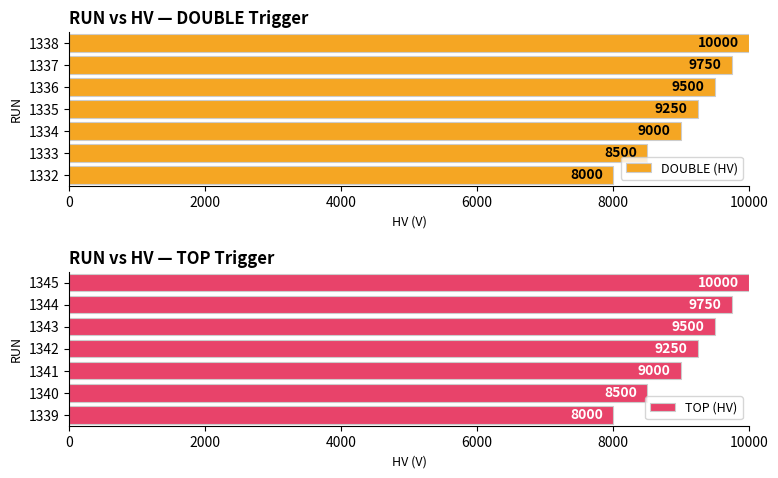

Are the bars grouped side by side (vs. stacked)?

Yes